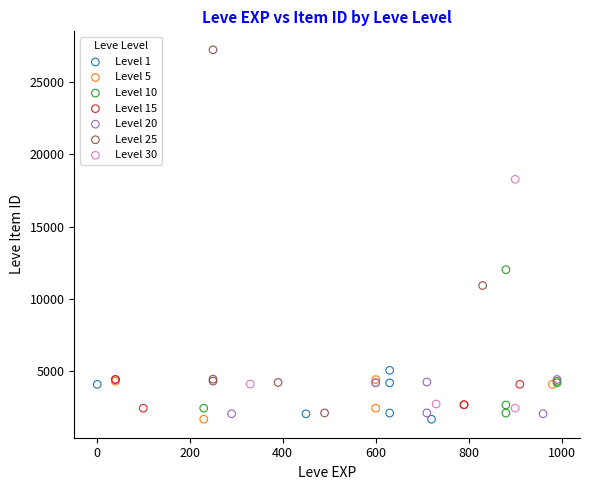

Which series contains the highest Y value?

Level 25